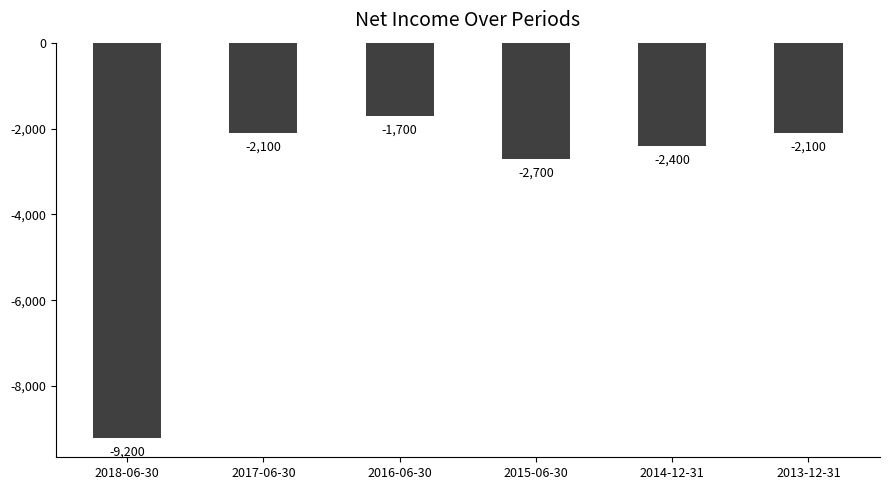

How many distinct data groups are displayed?

1